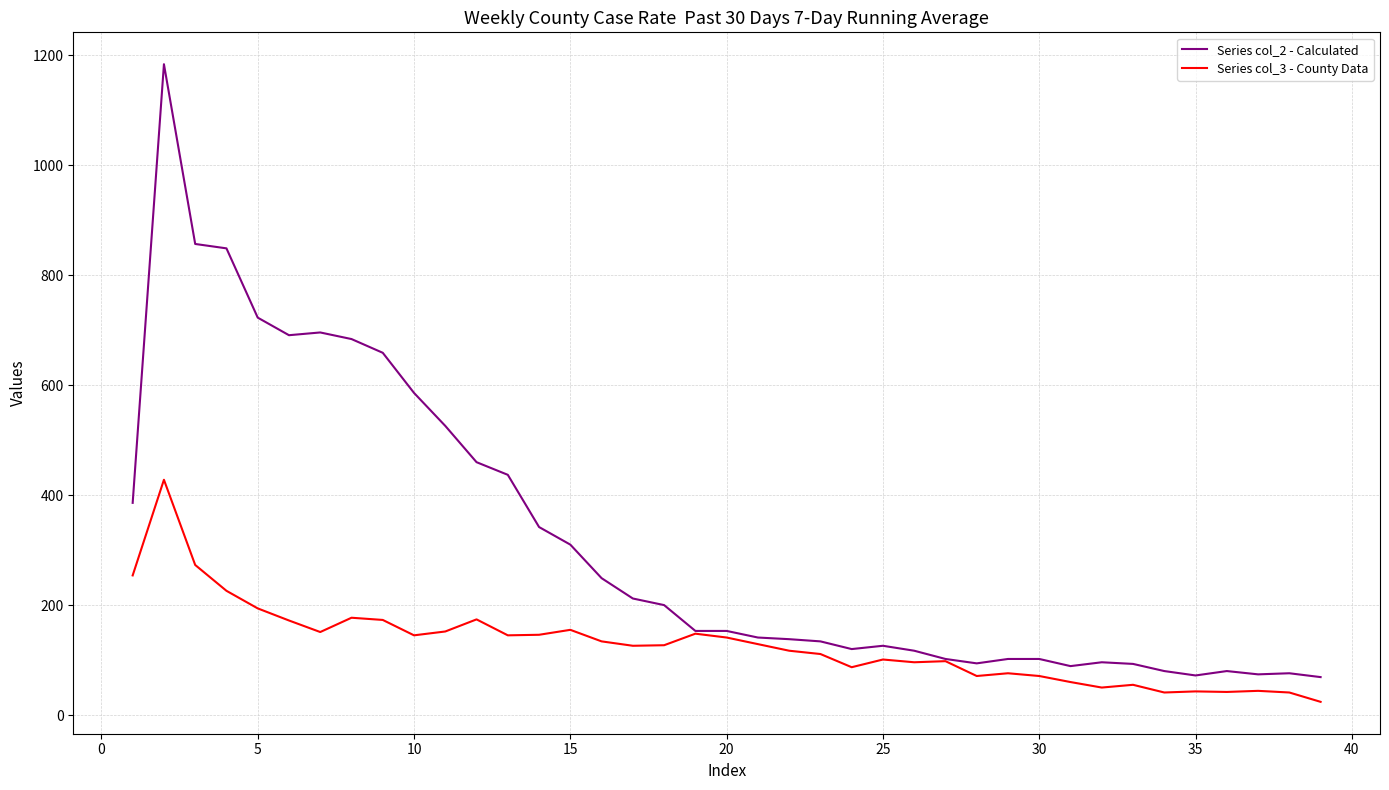

What is the minimum value for Series col_3 - County Data?

24